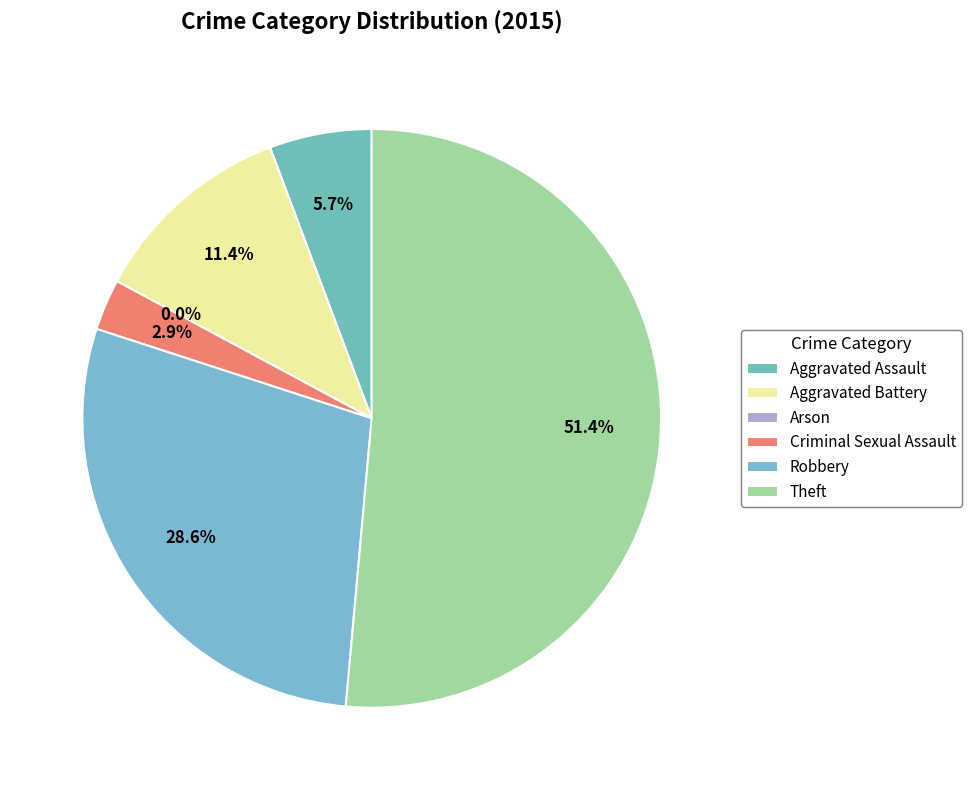

Which category has the biggest portion of the pie?

Theft